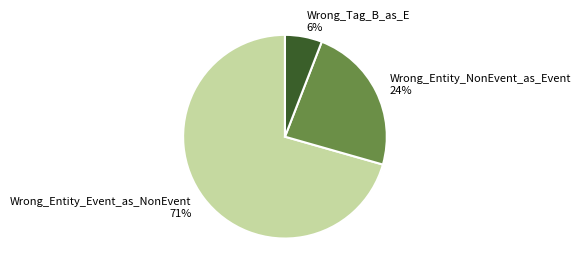

Is the sum of Wrong_Tag_B_as_E and Wrong_Entity_NonEvent_as_Event greater than half?

No